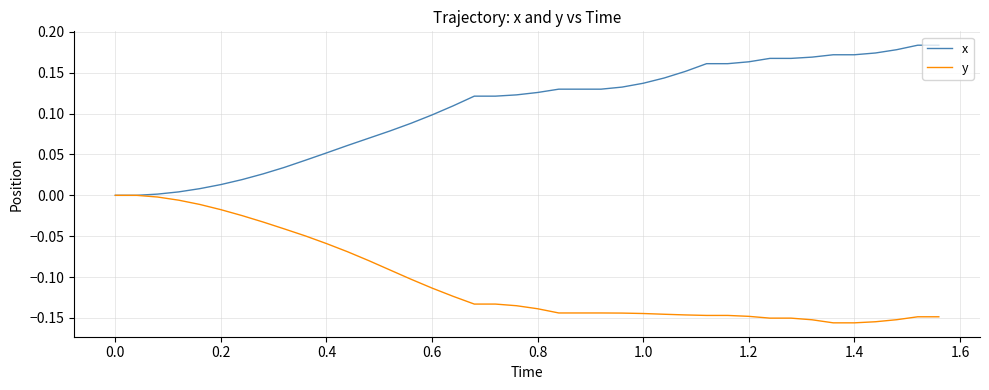

Which series has the largest total across all categories?

x